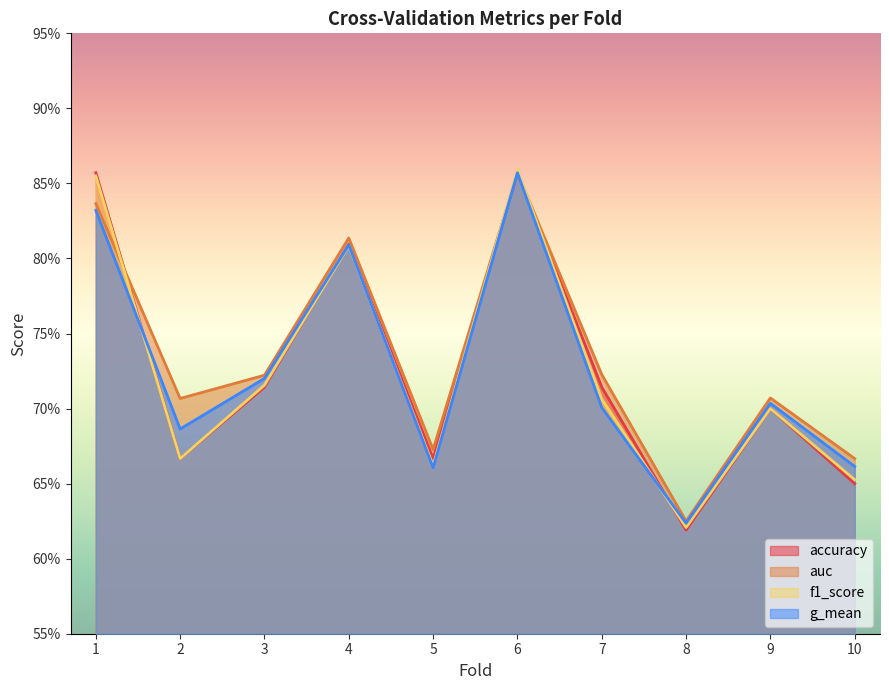

Reading left to right, extract all data points from this chart.

accuracy: 0.9	0.7	0.7	0.8	0.7	0.9	0.7	0.6	0.7	0.7
auc: 0.8	0.7	0.7	0.8	0.7	0.9	0.7	0.6	0.7	0.7
f1_score: 0.9	0.7	0.7	0.8	0.7	0.9	0.7	0.6	0.7	0.7
g_mean: 0.8	0.7	0.7	0.8	0.7	0.9	0.7	0.6	0.7	0.7